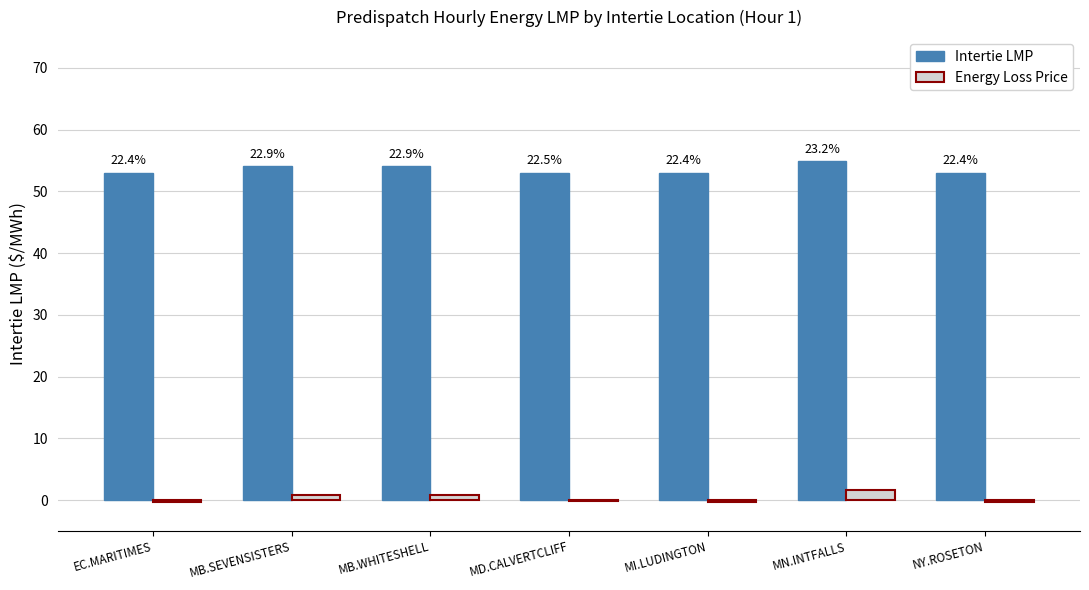

What are all the series names shown in the legend?

Intertie LMP, Energy Loss Price